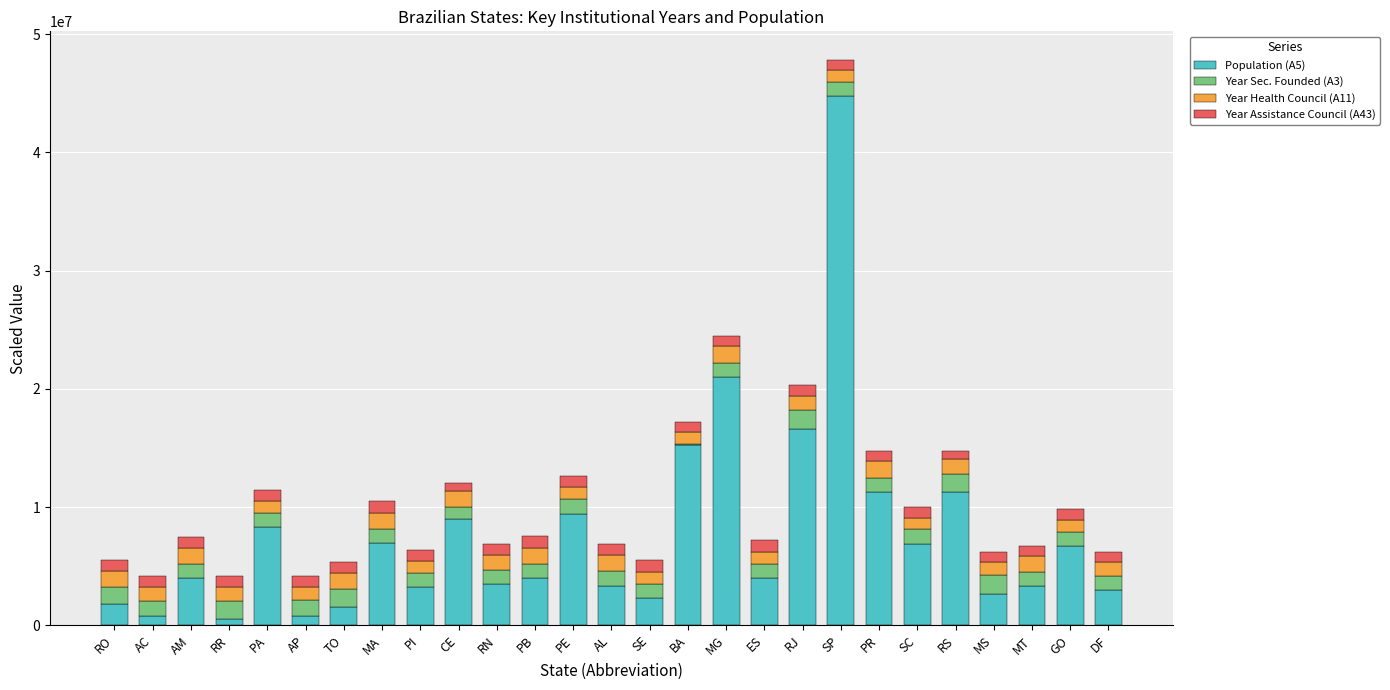

Count the number of data series in this chart.

4